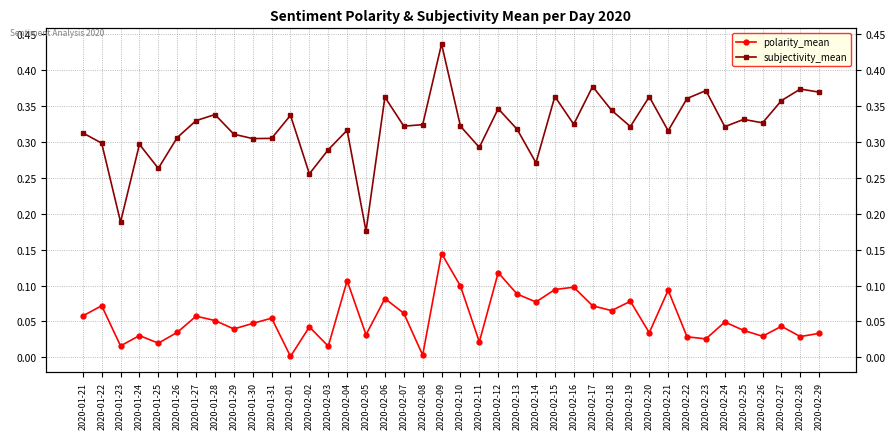

At how many categories does at least one series exceed 0?

40